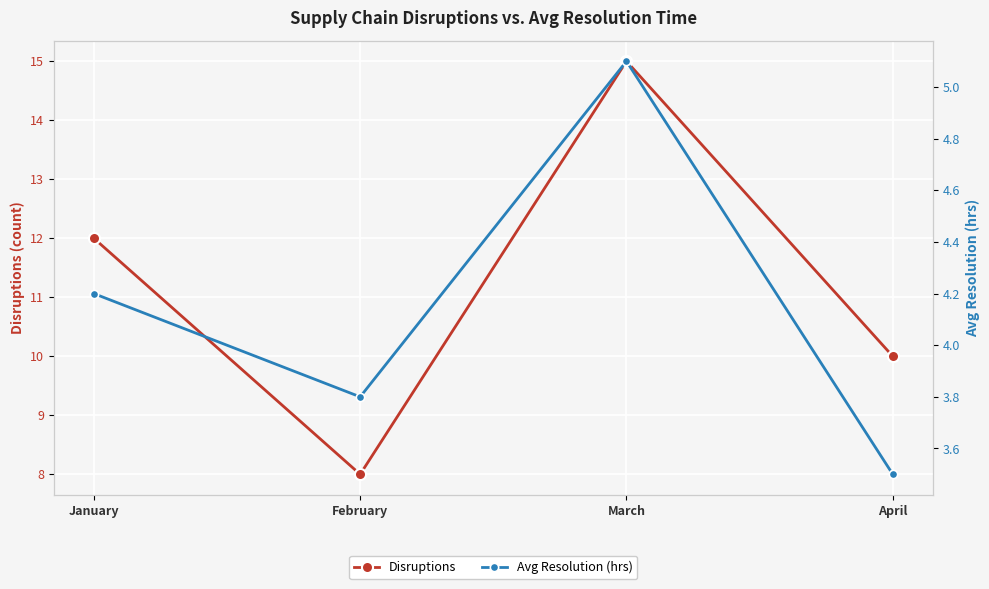

Which series has the widest spread of values?

Disruptions